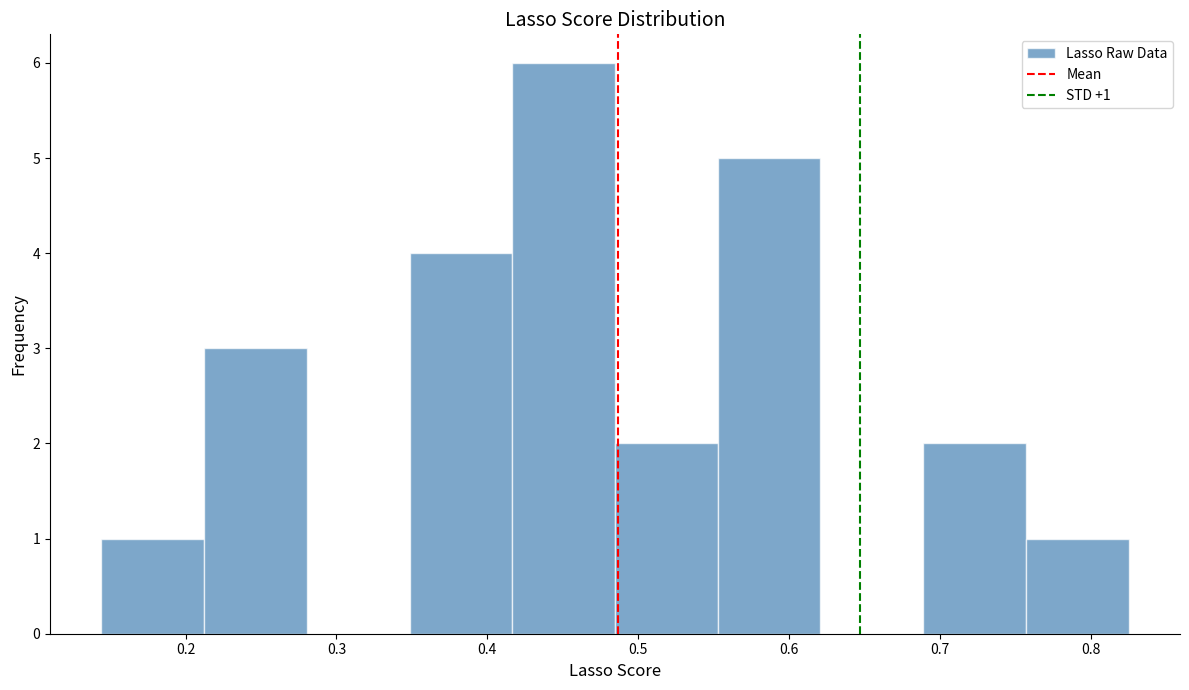

Over which range of the x-axis is the bar tallest?

0.42 to 0.48